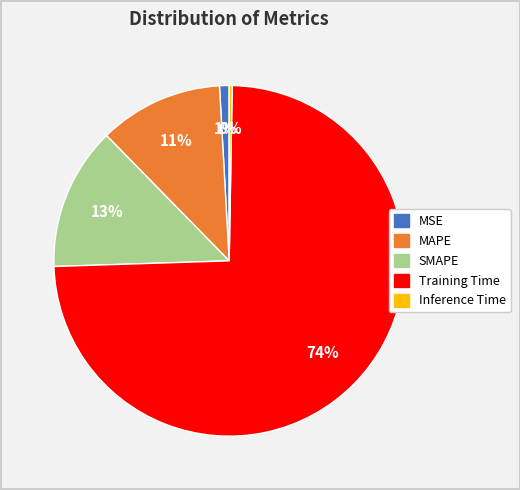

Do MSE and MAPE together represent more than half of the pie?

No